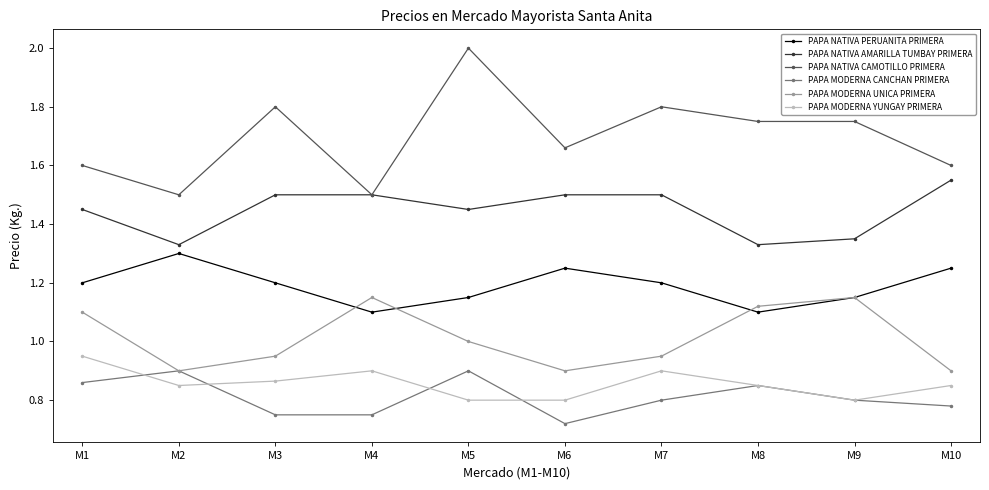

Rank the series at M5 from lowest to highest value.

PAPA MODERNA YUNGAY PRIMERA, PAPA MODERNA CANCHAN PRIMERA, PAPA MODERNA UNICA PRIMERA, PAPA NATIVA PERUANITA PRIMERA, PAPA NATIVA AMARILLA TUMBAY PRIMERA, PAPA NATIVA CAMOTILLO PRIMERA